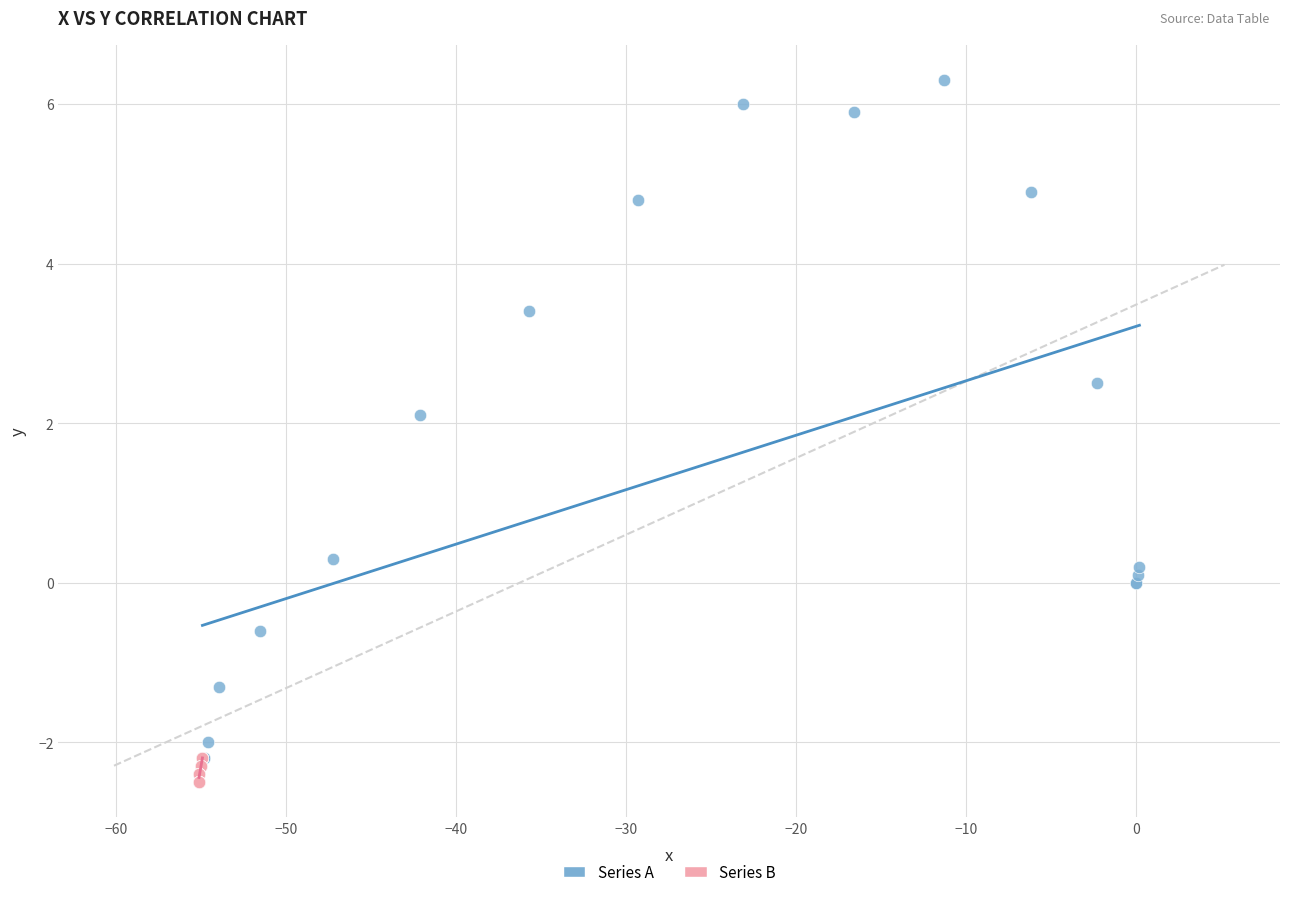

Which series has the widest spread of Y values?

Series A